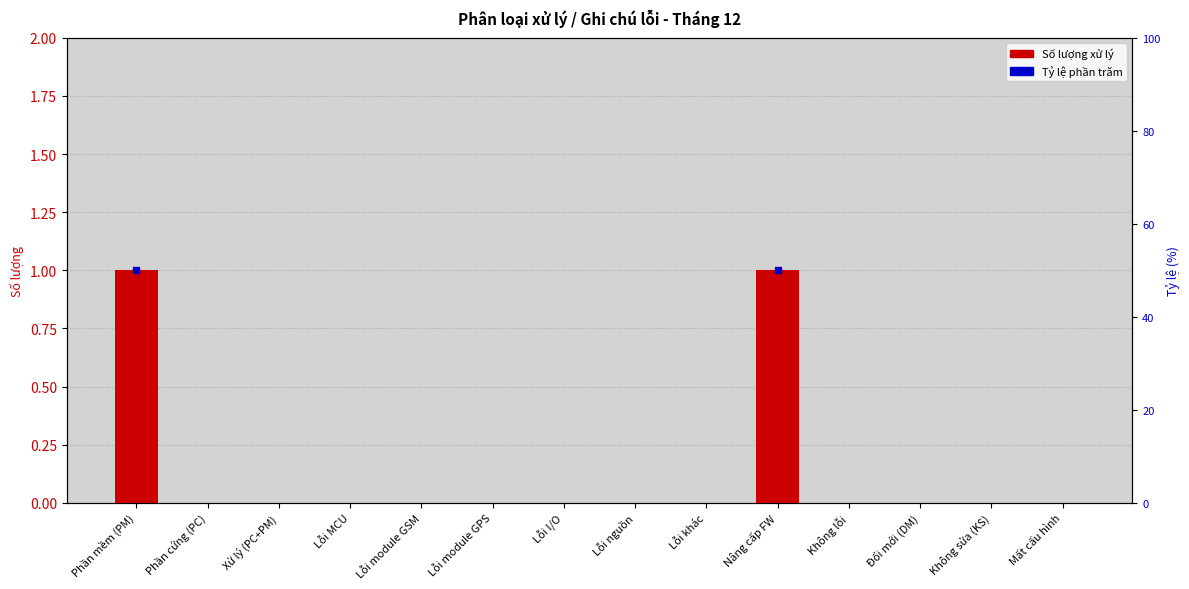

List the labels in order of value, smallest first.

Phần cứng (PC), Xử lý (PC+PM), Lỗi MCU, Lỗi module GSM, Lỗi module GPS, Lỗi I/O, Lỗi nguồn, Lỗi khác, Không lỗi, Đổi mới (DM), Không sửa (KS), Mất cấu hình, Phần mềm (PM), Nâng cấp FW